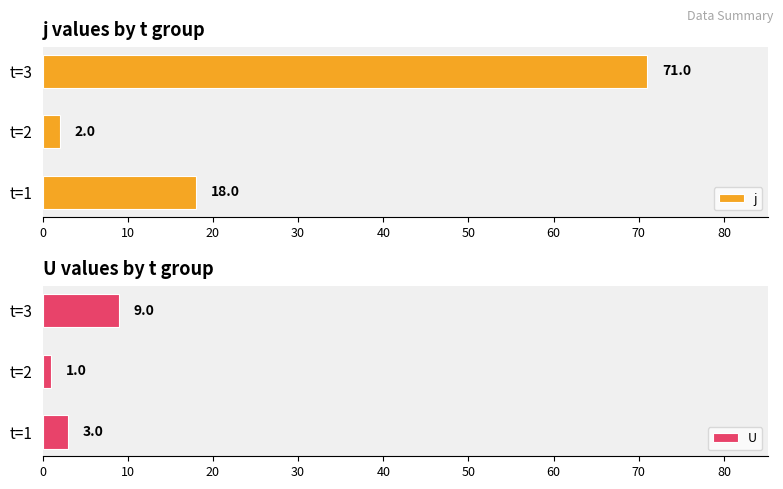

What is the lowest value of the j series?

2